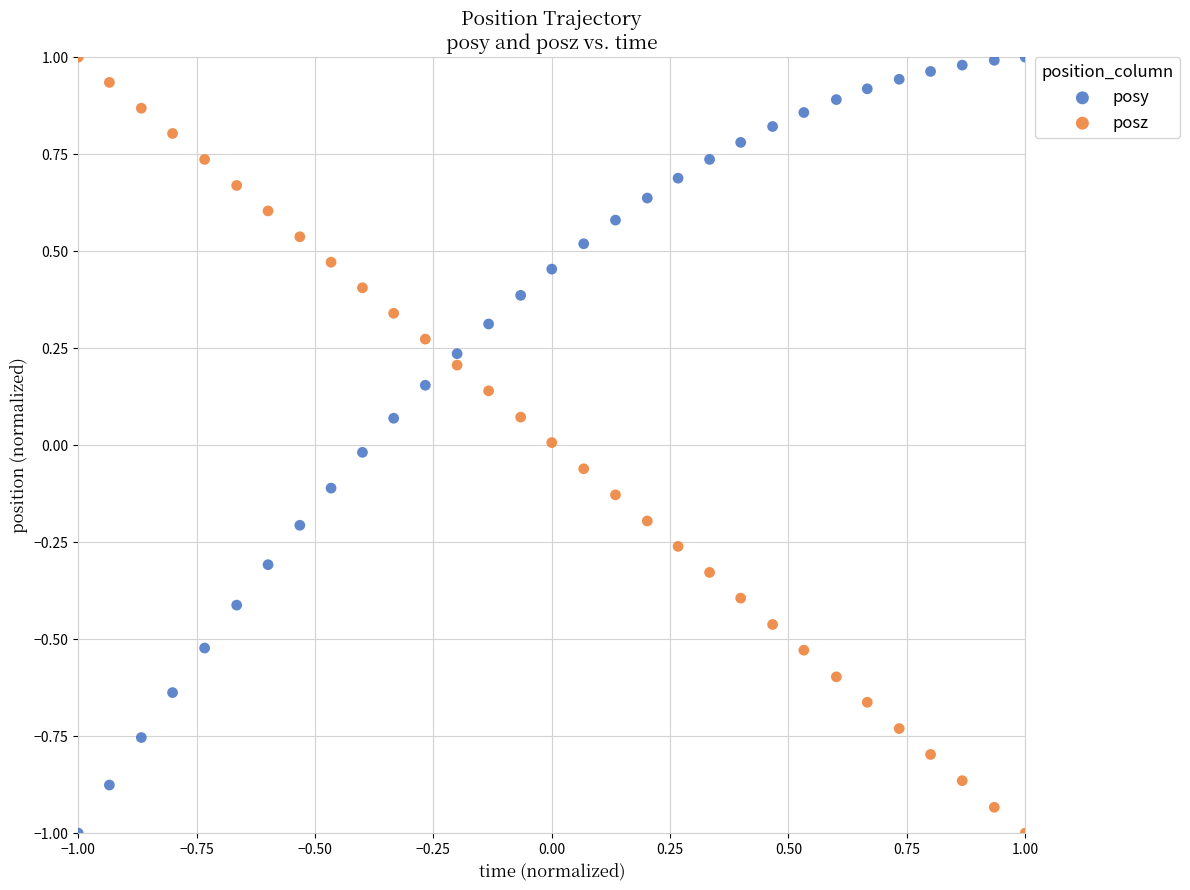

What are all the series names shown in the legend?

posy, posz